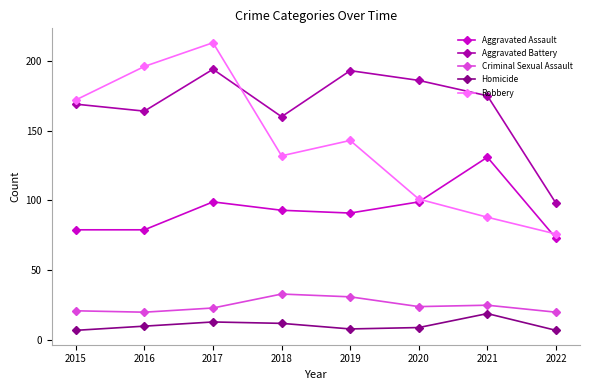

What is the approximate value of Robbery at 2019?

143